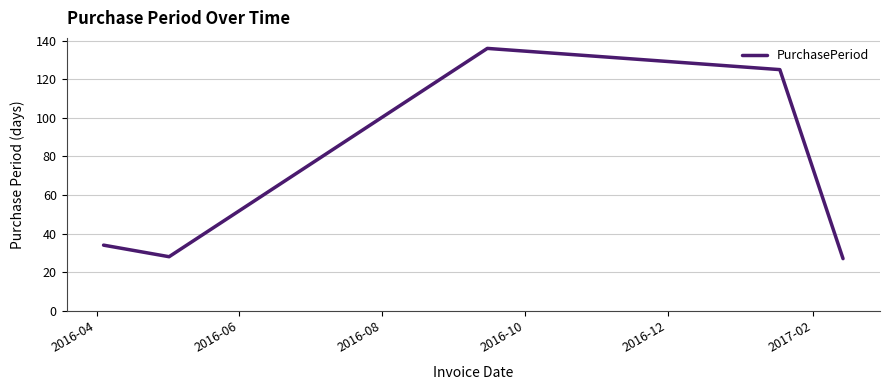

How many lines are shown in the chart?

1